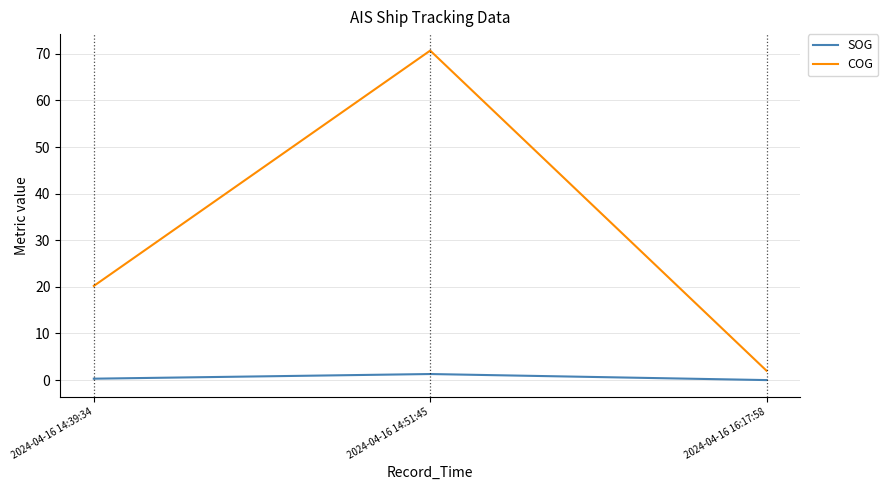

List the series in order of their peak value, lowest first.

SOG, COG